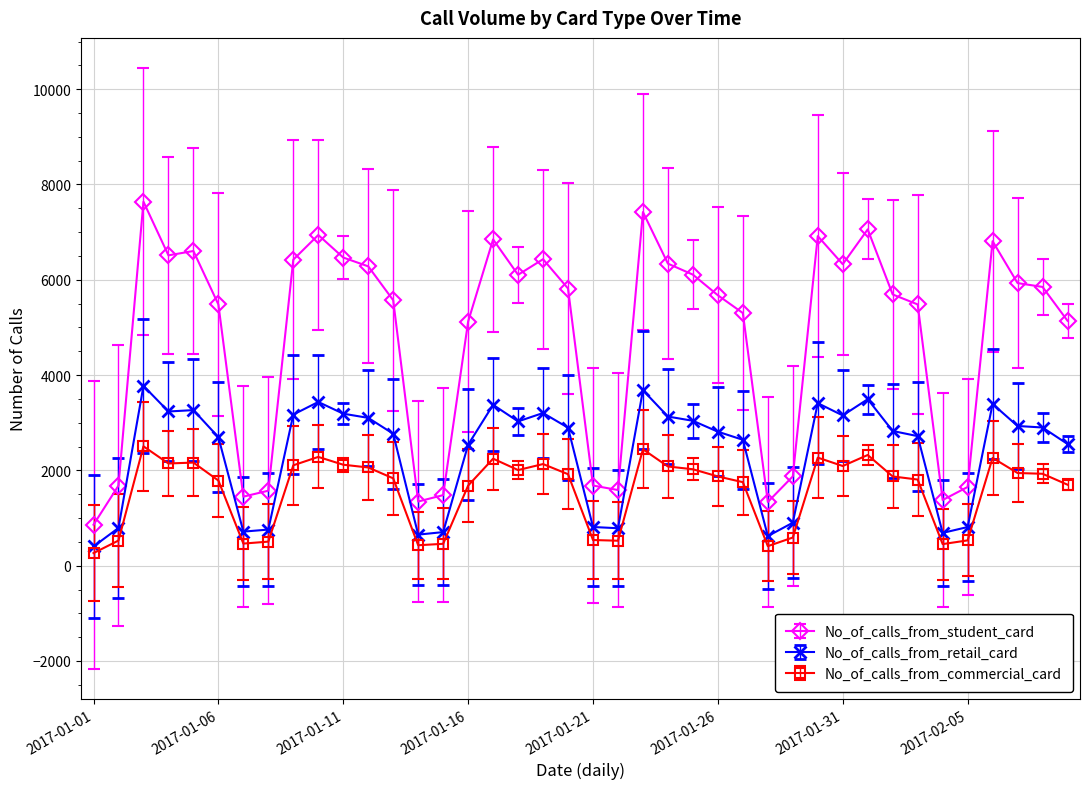

In No_of_calls_from_student_card, how many points are higher than both neighbors (excluding endpoints)?

9